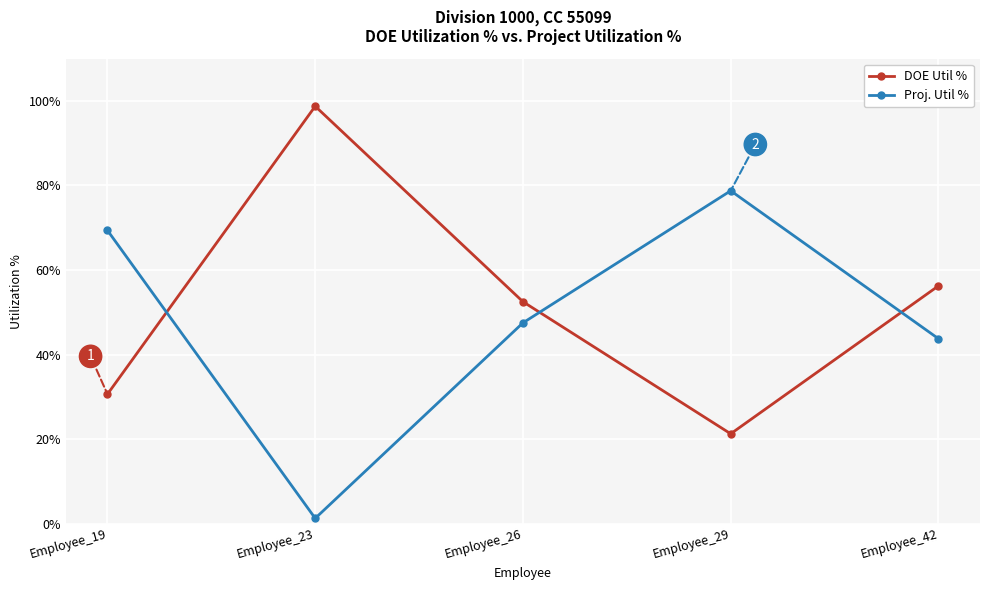

Which series changed the most between Employee_19 and Employee_23?

DOE Util %